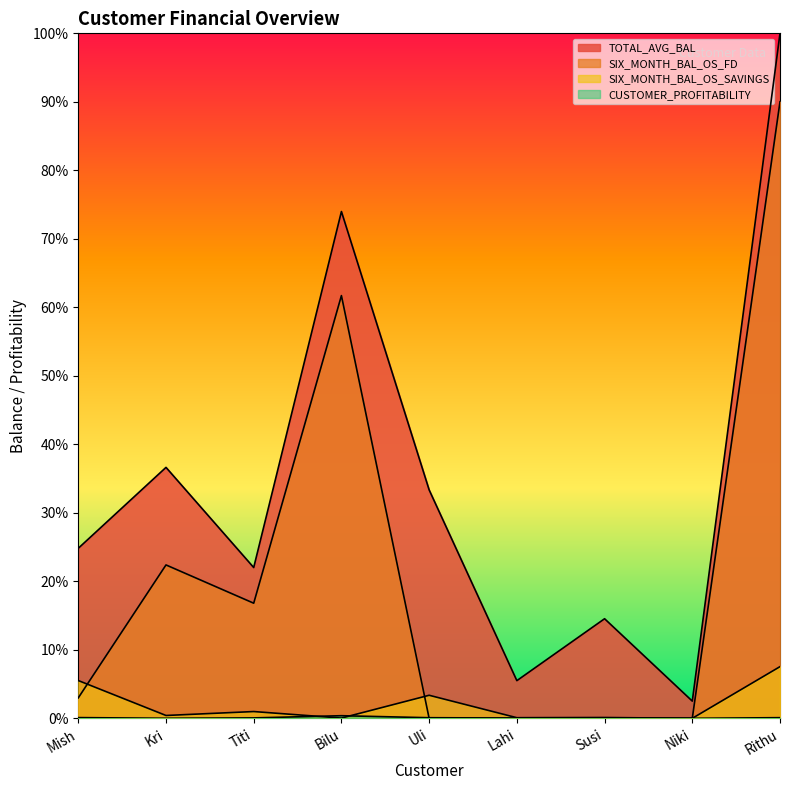

True or false: TOTAL_AVG_BAL has a value of 0.3 at Uli.

True